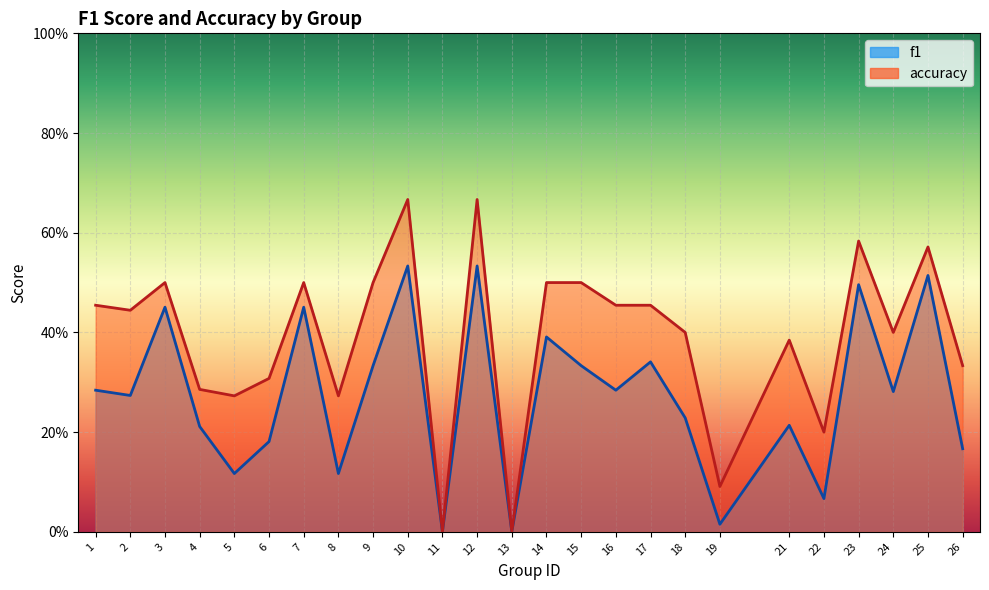

What are all the series names shown in the legend?

f1, accuracy